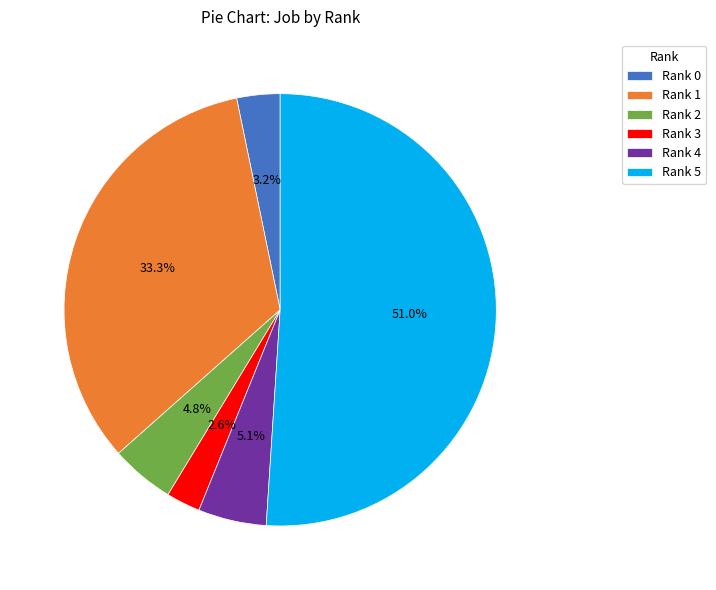

Which category accounts for the majority?

Rank 5